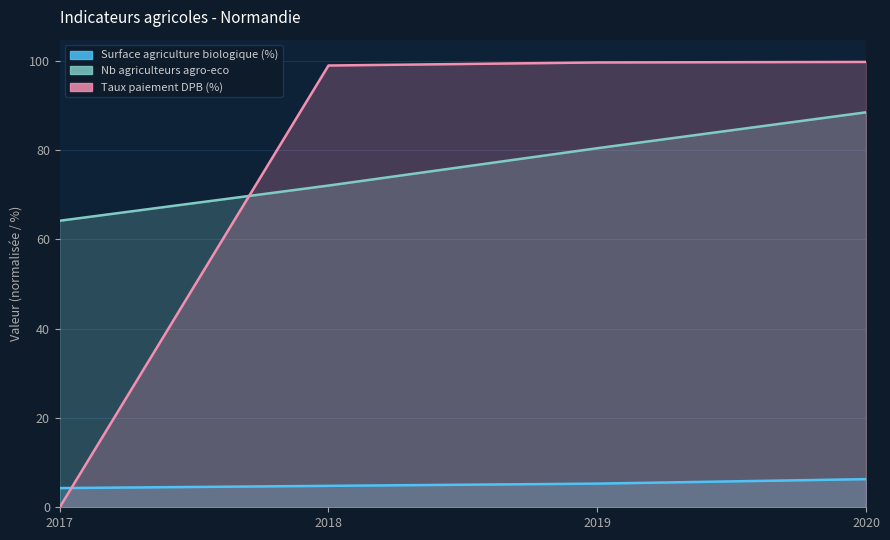

True or false: Taux paiement DPB (%) and Surface agriculture biologique (%) intersect in this chart.

True